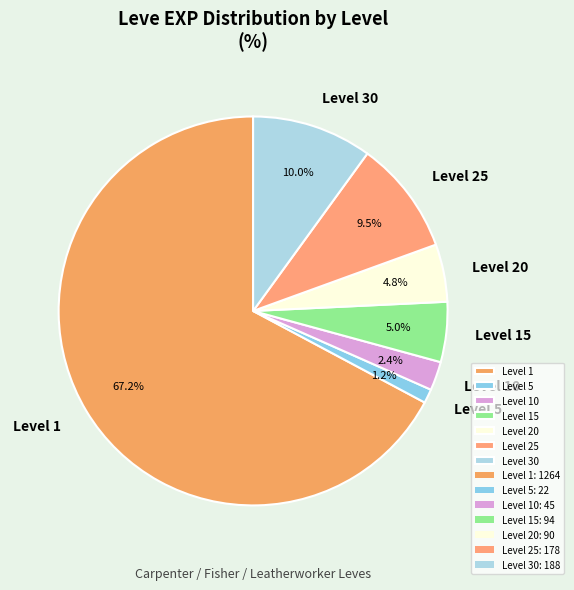

Which has a higher value, Level 25 or Level 10?

Level 25